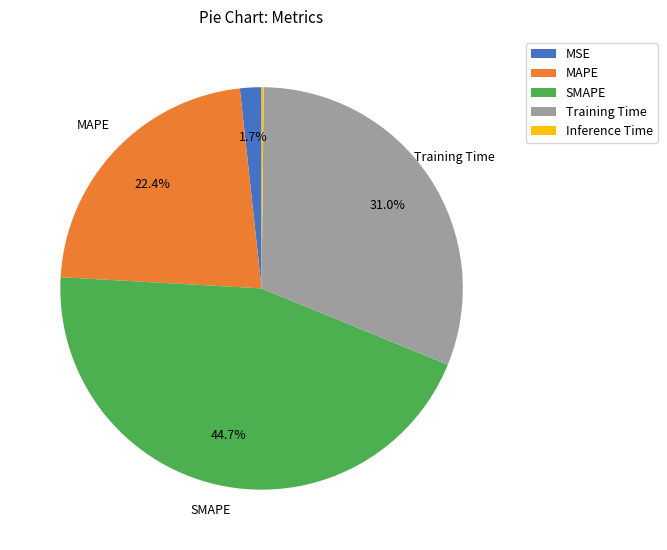

What percentage is the Training Time slice, to the nearest percent?

31%